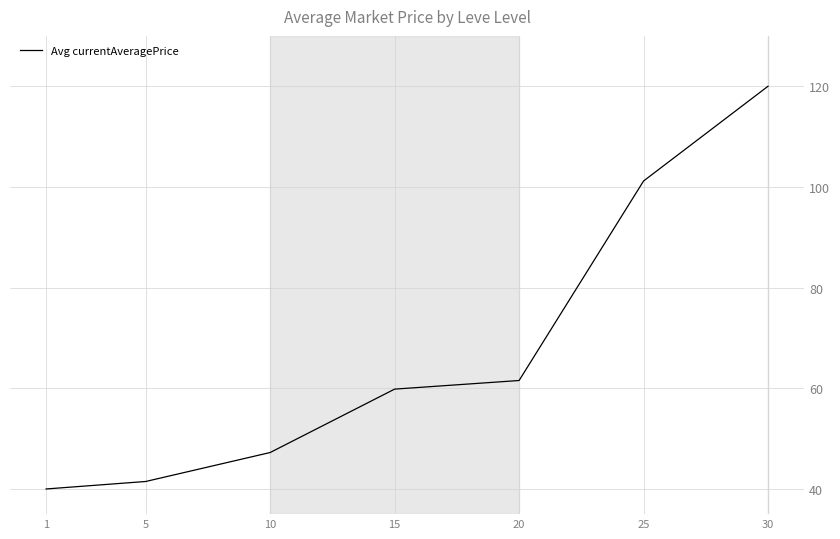

What is the change in value from 1 to 5?

+1.5